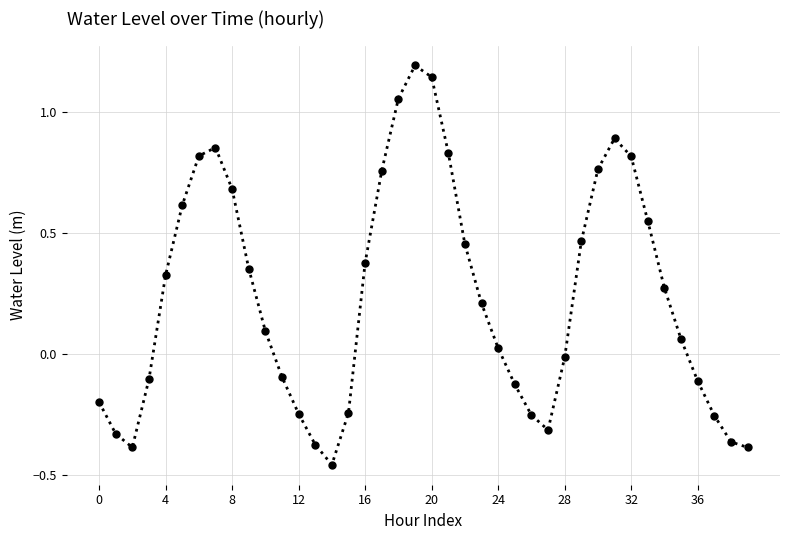

What is the value of the 9th point from the left?

0.7